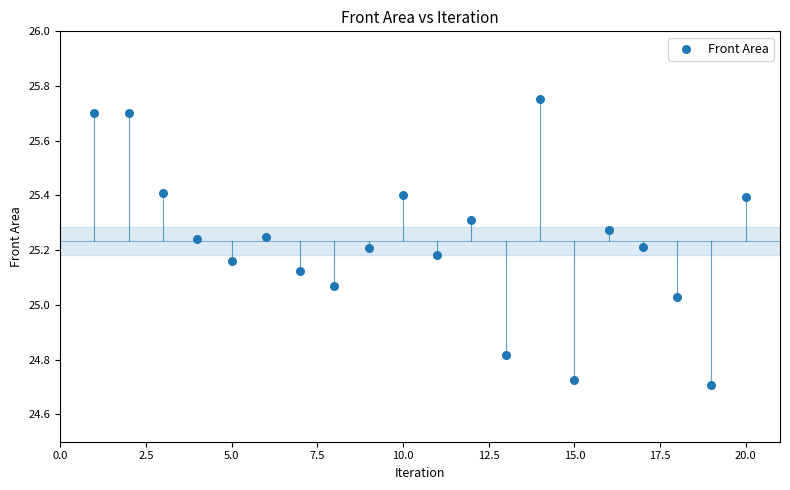

What is the range of X values (max minus min)?

19.0